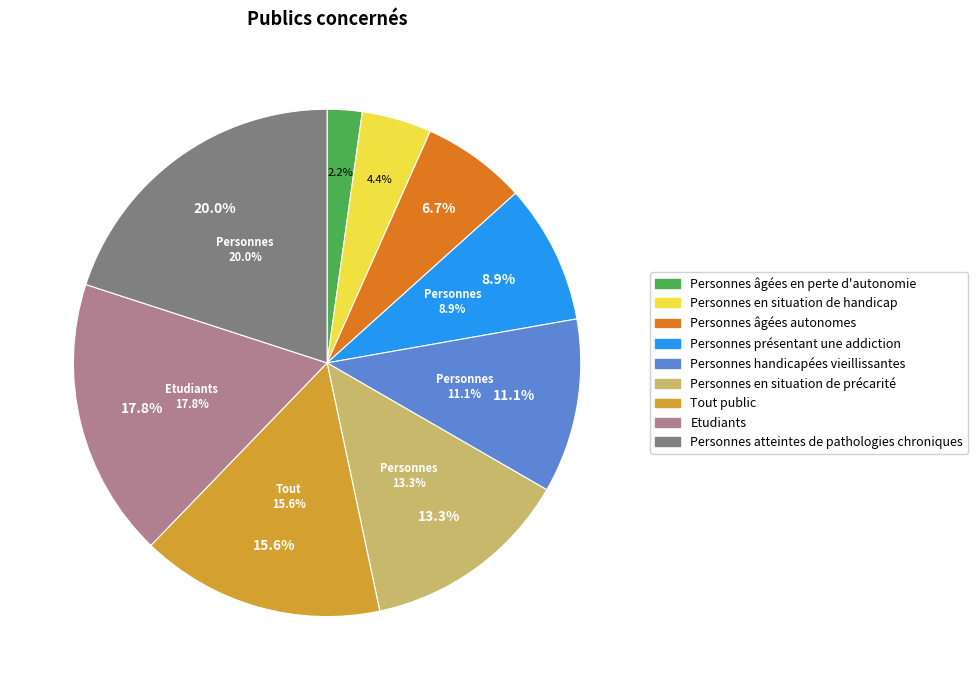

To the nearest percent, what is the combined percentage of Personnes présentant une addiction and Personnes âgées autonomes?

16%